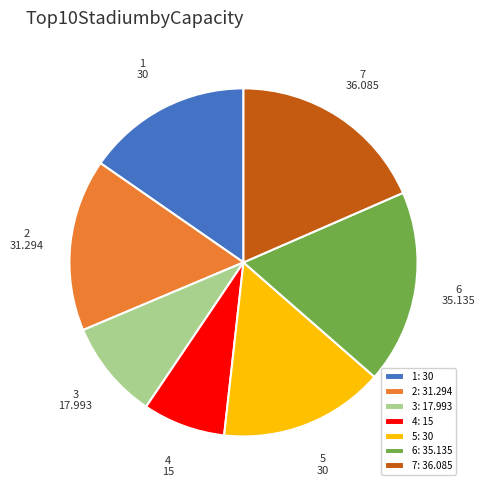

Which has a higher value, 3: 17.993 or 7: 36.085?

7: 36.085